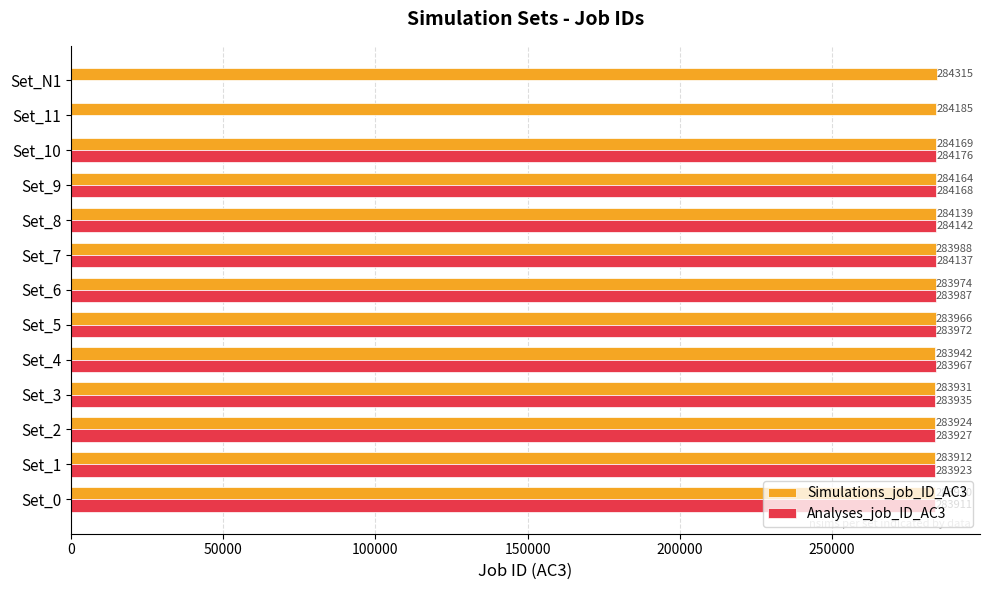

What is the sum of all Simulations_job_ID_AC3 values?

3692519